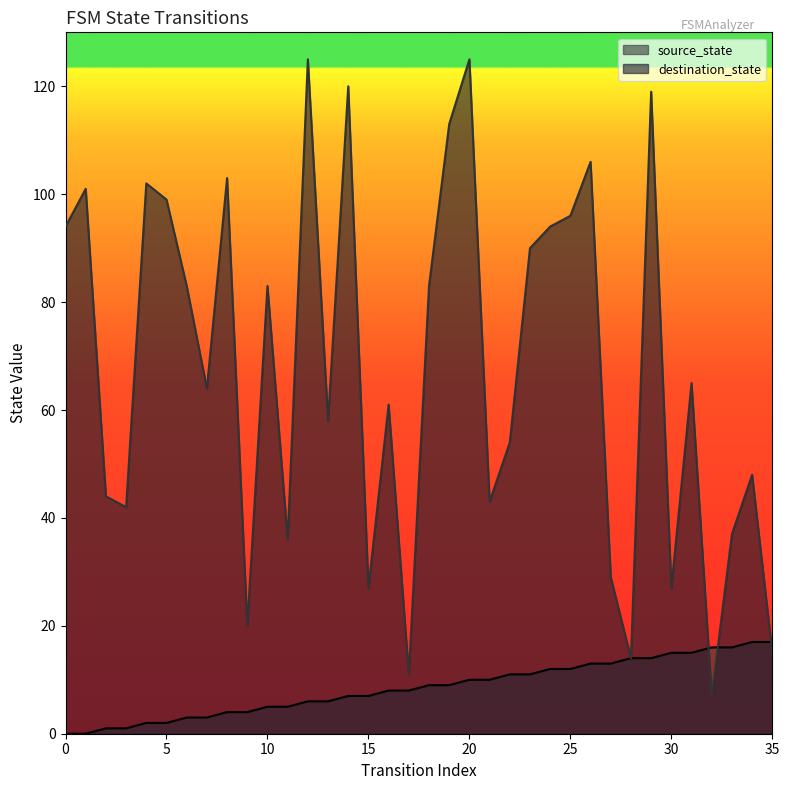

How many values in the source_state series exceed 9?

16